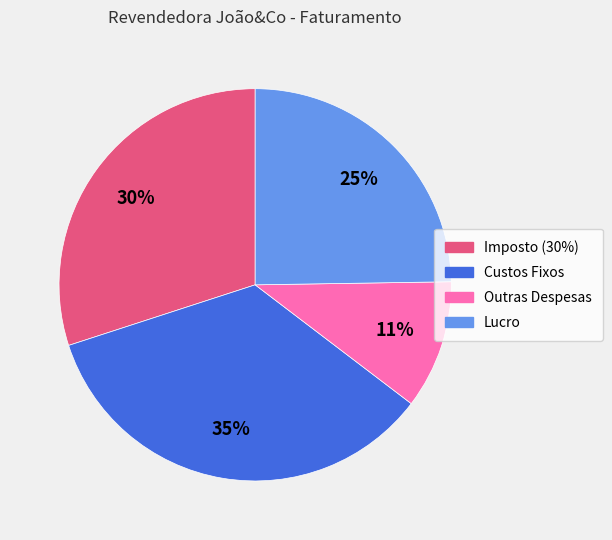

Which category has the smallest portion of the pie?

Outras Despesas